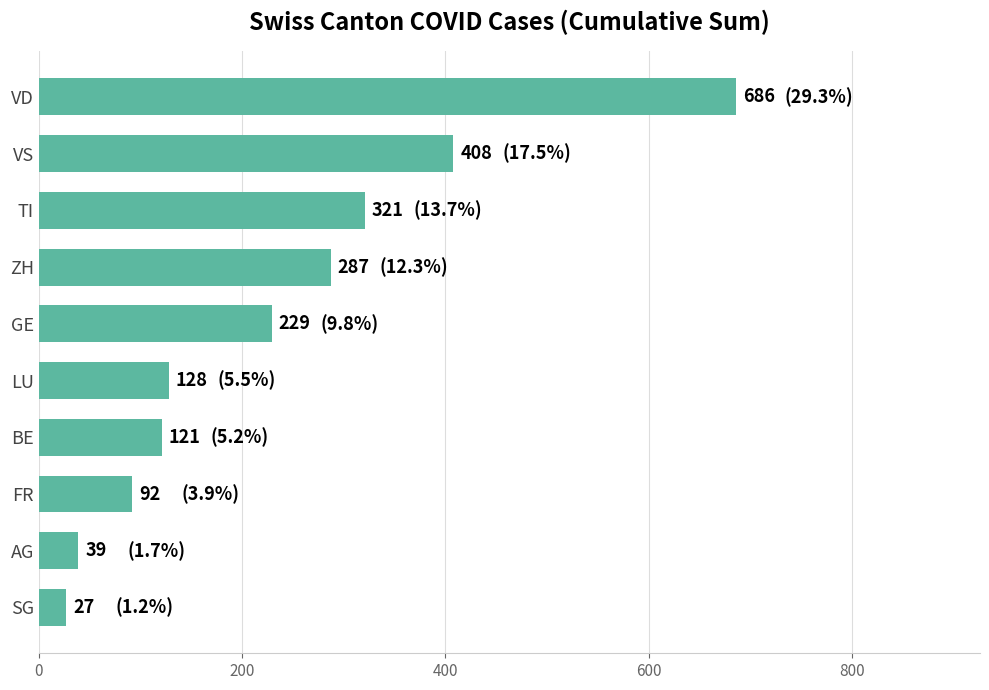

Rank the categories by value from highest to lowest.

VD, VS, TI, ZH, GE, LU, BE, FR, AG, SG